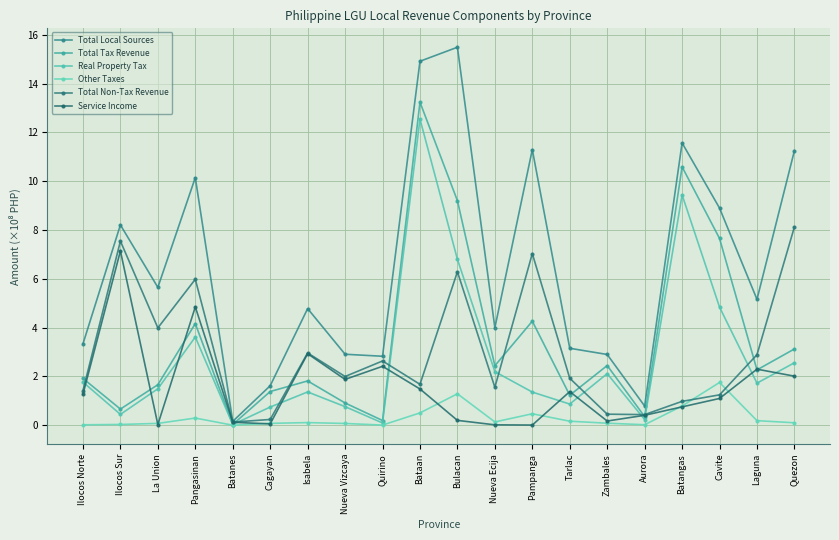

Reading left to right, list all the values displayed in this chart.

Total Local Sources: 3.3	8.2	5.7	10.1	0.2	1.6	4.8	2.9	2.8	14.9	15.5	4.0	11.3	3.2	2.9	0.8	11.6	8.9	5.2	11.3
Total Tax Revenue: 1.9	0.7	1.7	4.2	0.0	1.4	1.8	0.9	0.2	13.2	9.2	2.4	4.3	1.2	2.4	0.4	10.6	7.7	2.3	3.1
Real Property Tax: 1.8	0.4	1.5	3.6	0.0	0.7	1.4	0.8	0.1	12.5	6.8	2.2	1.4	0.9	2.1	0.2	9.4	4.8	1.7	2.6
Other Taxes: 0.0	0.0	0.1	0.3	0.0	0.1	0.1	0.1	0.0	0.5	1.3	0.1	0.5	0.2	0.1	0.0	0.8	1.8	0.2	0.1
Total Non-Tax Revenue: 1.4	7.5	4.0	6.0	0.1	0.2	3.0	2.0	2.6	1.7	6.3	1.6	7.0	1.9	0.5	0.4	1.0	1.2	2.9	8.1
Service Income: 1.3	7.1	0.0	4.8	0.1	0.1	2.9	1.9	2.4	1.5	0.2	0.0	0.0	1.4	0.2	0.4	0.8	1.1	2.3	2.0